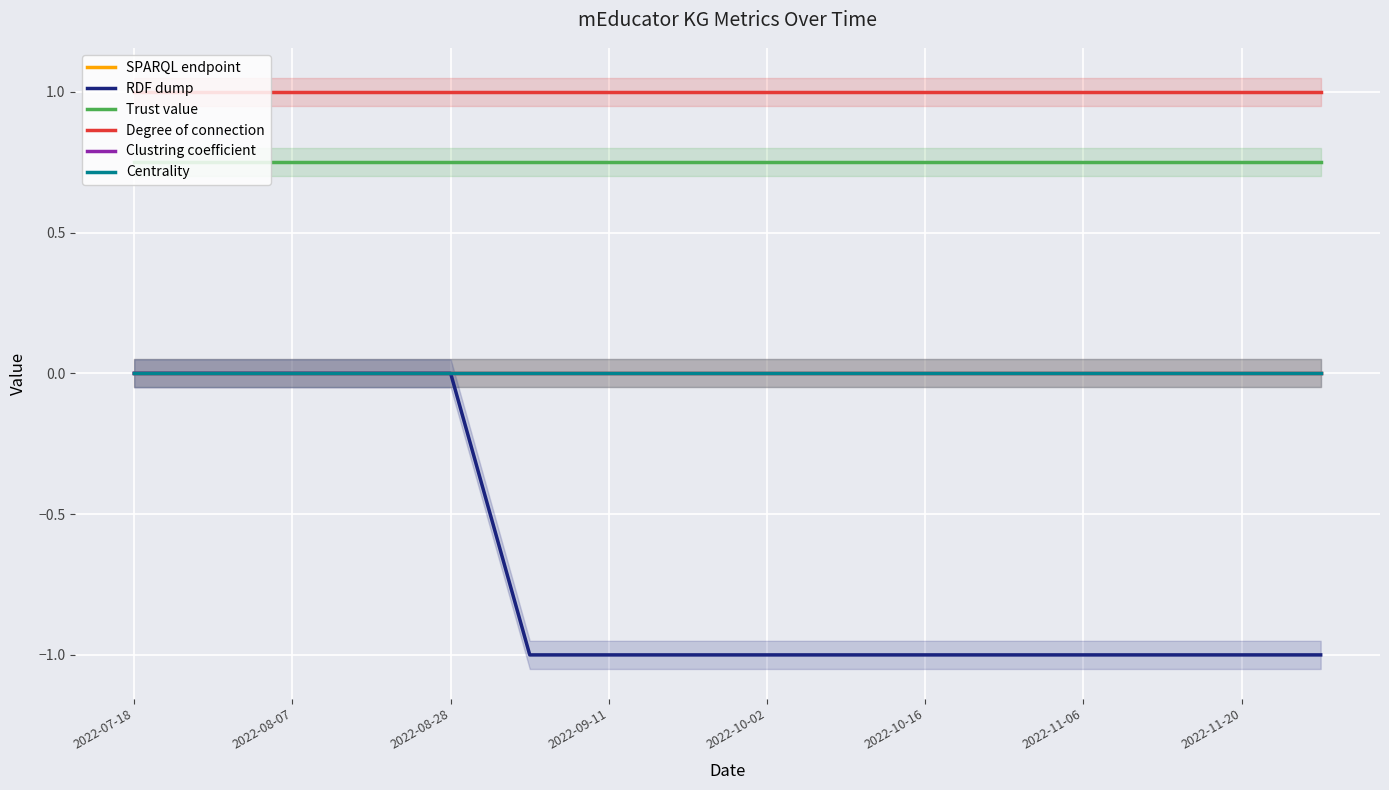

What are all the series names shown in the legend?

SPARQL endpoint, RDF dump, Trust value, Degree of connection, Clustring coefficient, Centrality